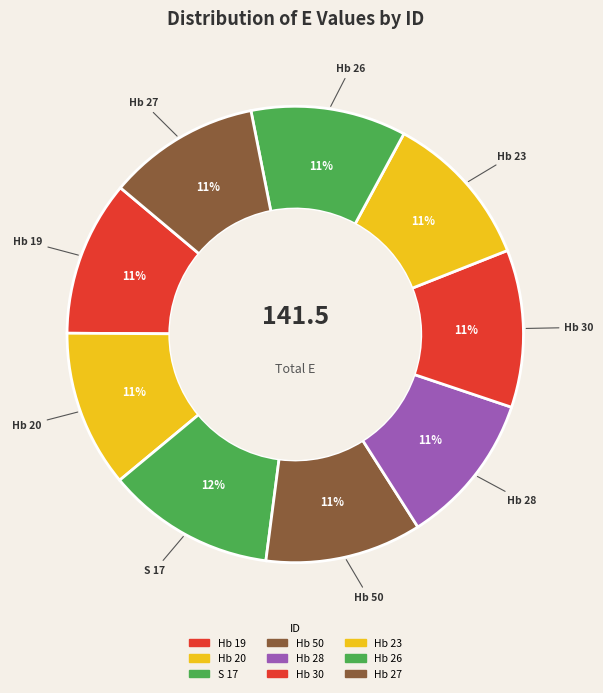

To the nearest percent, what is the difference between the largest and smallest slice percentages?

1%